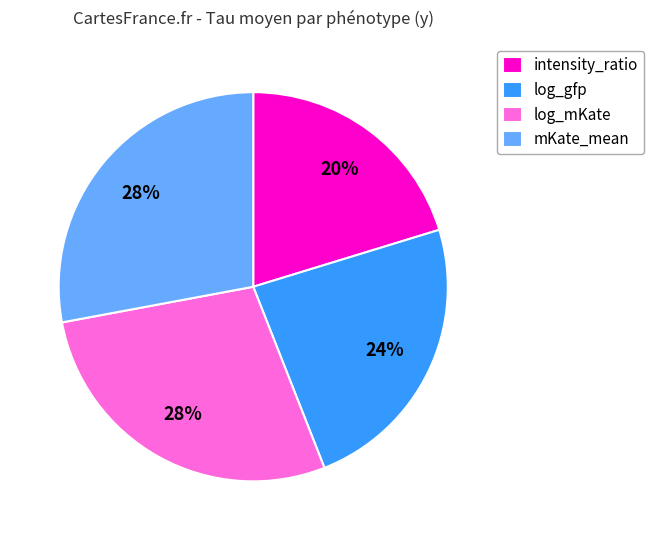

Combined, do intensity_ratio and log_gfp account for over 50%?

No